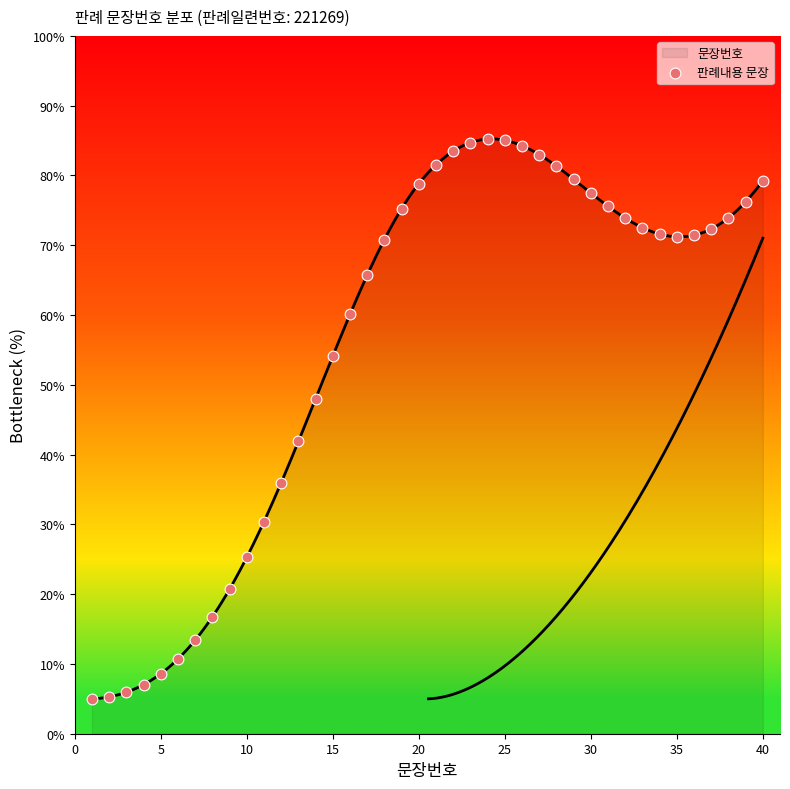

Between 35 and 10, which is larger?

35